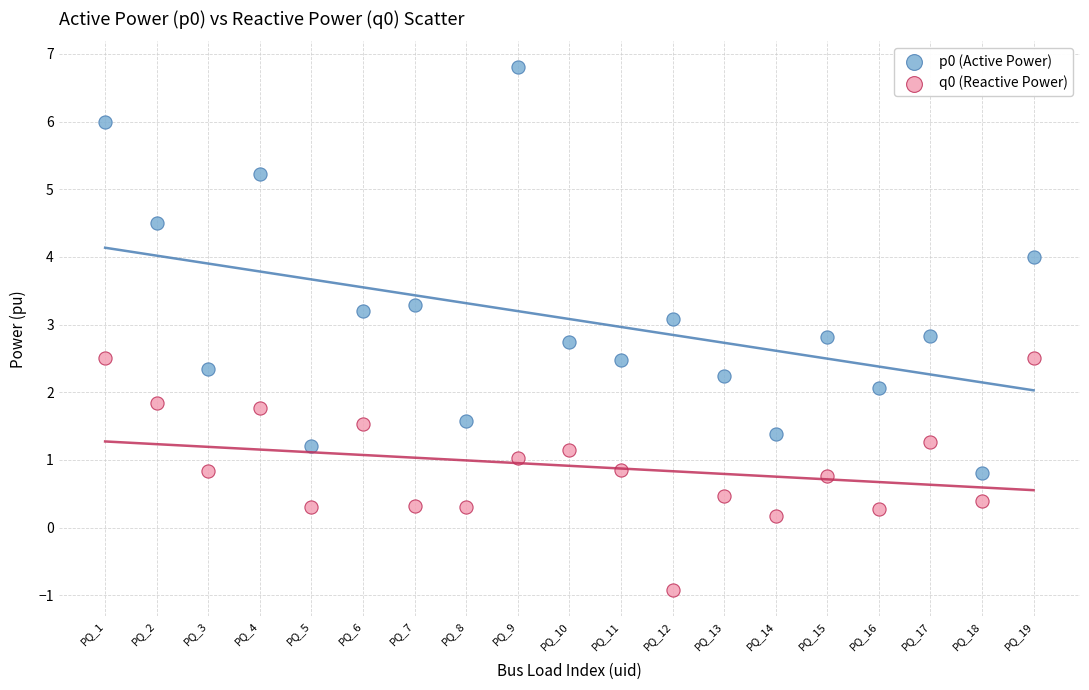

Which series has the largest Y range (max minus min)?

p0 (Active Power)